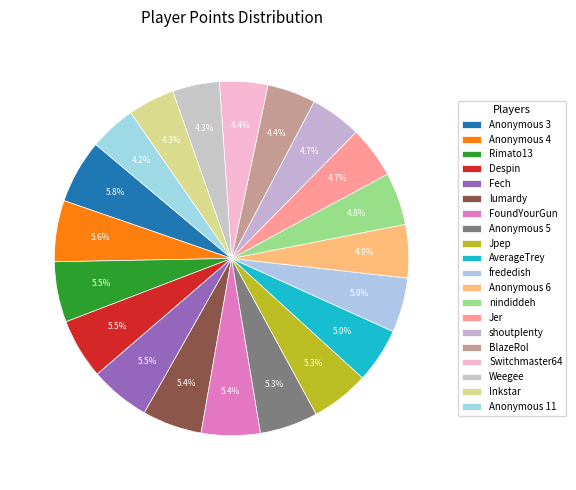

Is it true that Despin is 6% of the pie?

True